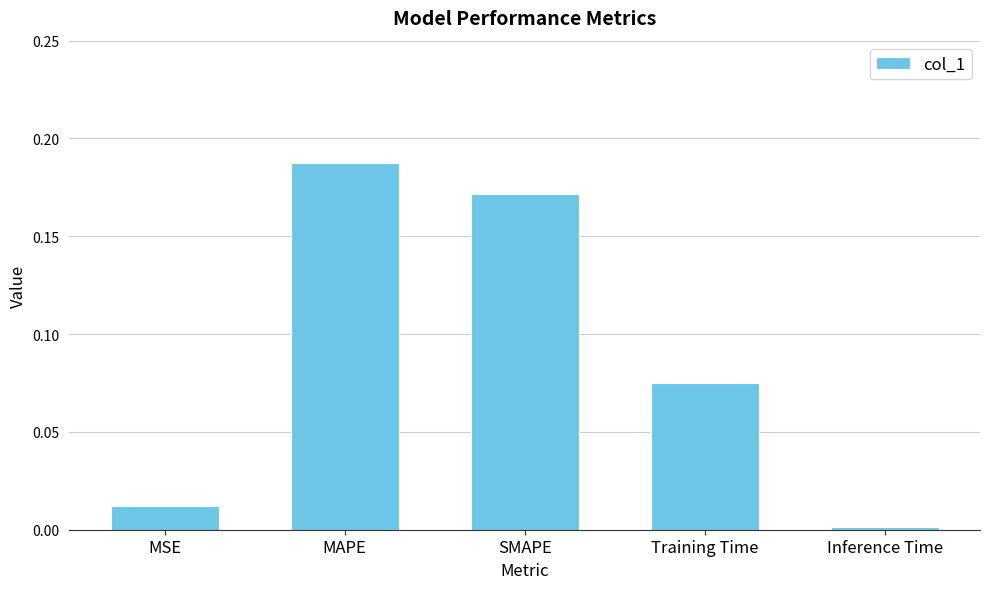

What is the change in value from SMAPE to Training Time?

-0.1